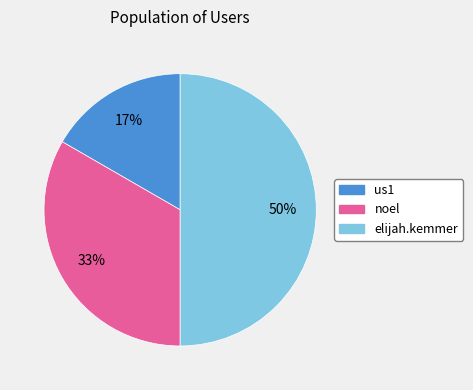

To the nearest percent, what portion does us1 represent?

17%